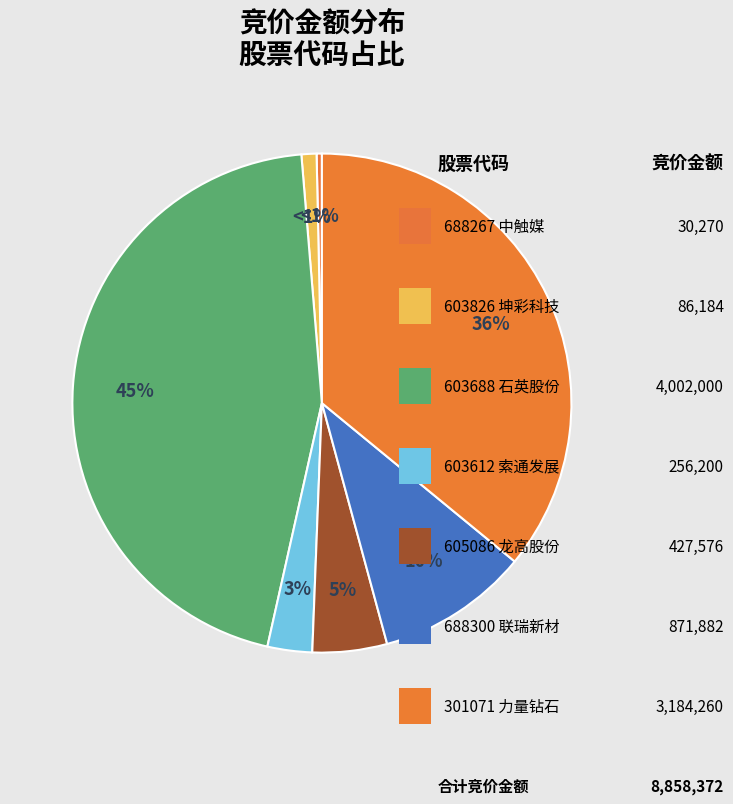

Is there a majority slice in this chart?

No